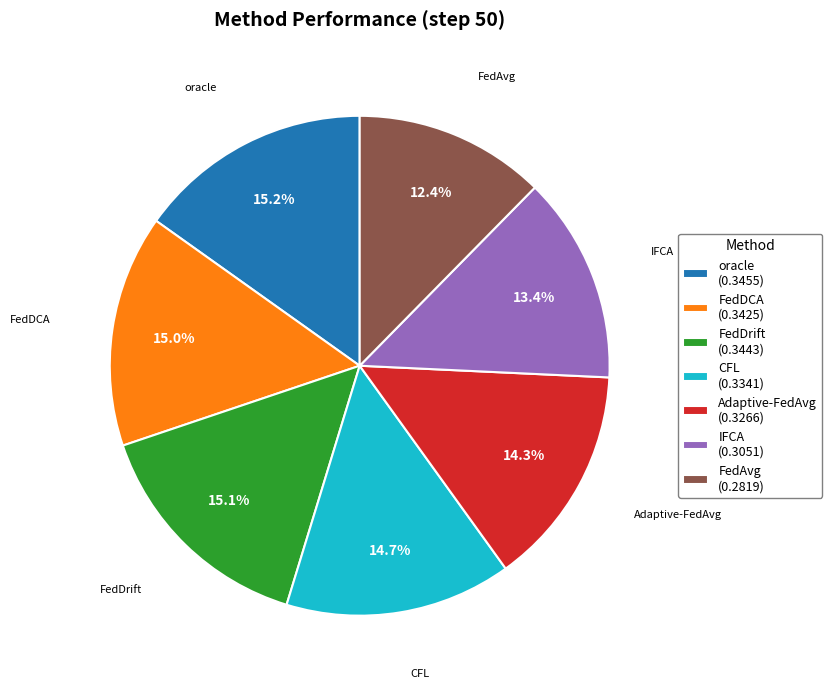

To the nearest percent, what percentage of the pie is FedDCA?

15%